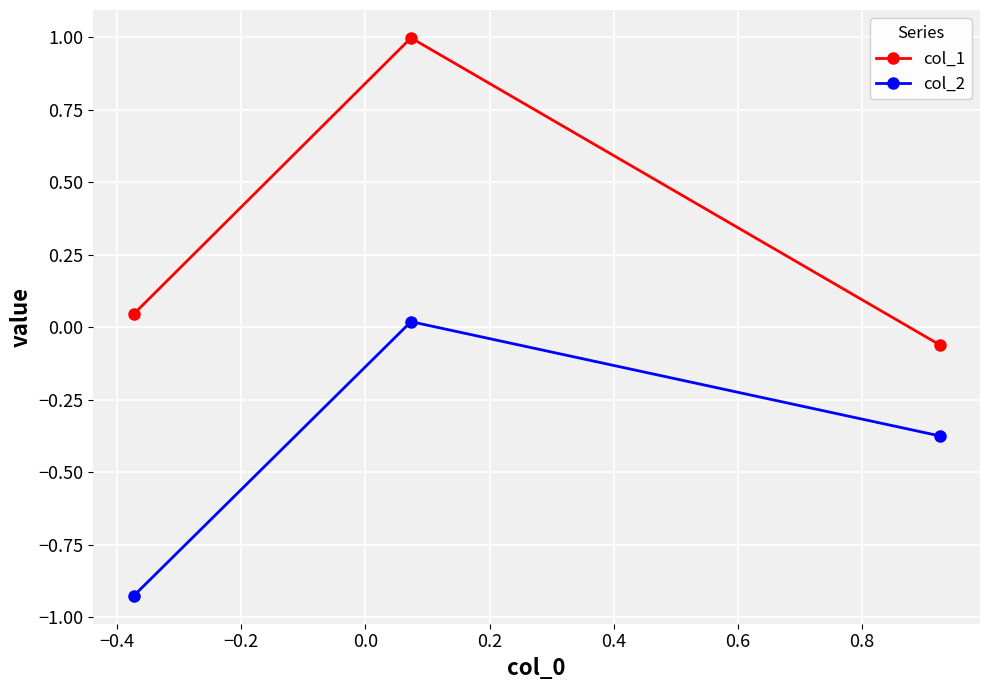

Which series has the largest total across all categories?

col_1